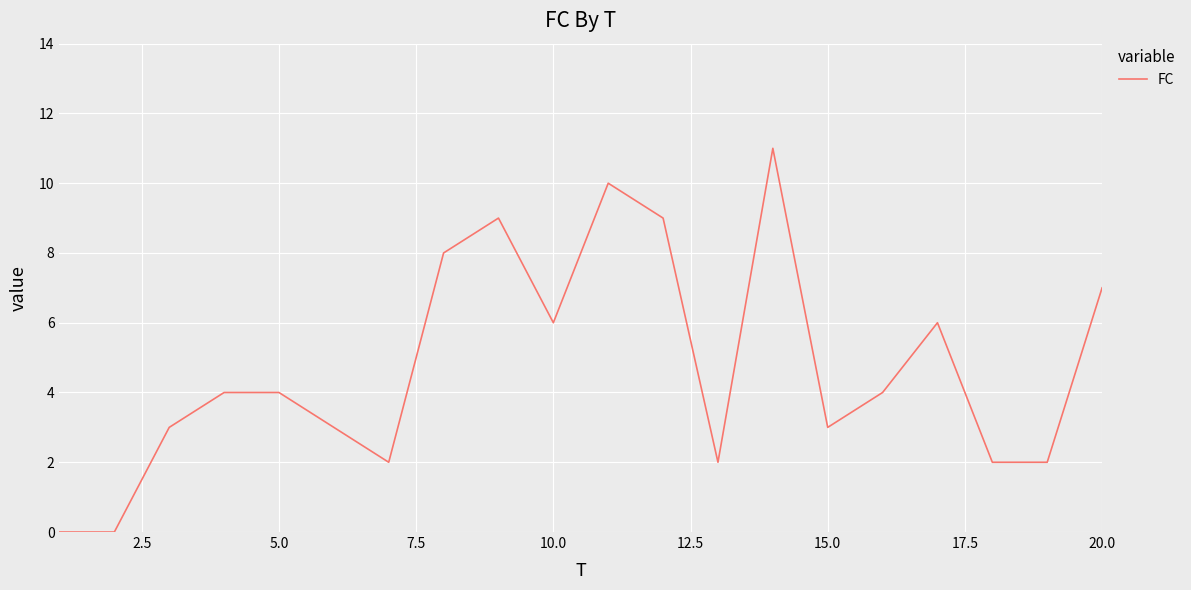

What is the difference between the maximum and minimum values?

11